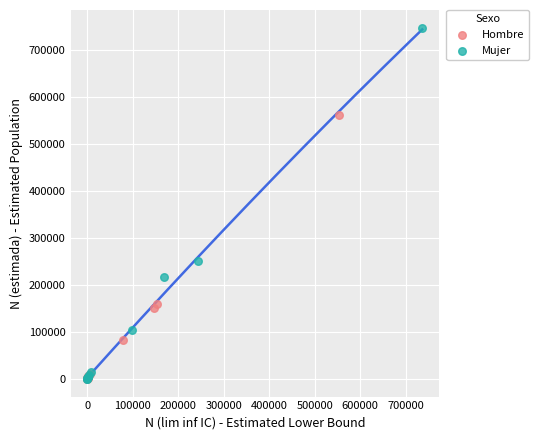

Which series reaches the maximum Y coordinate?

Mujer